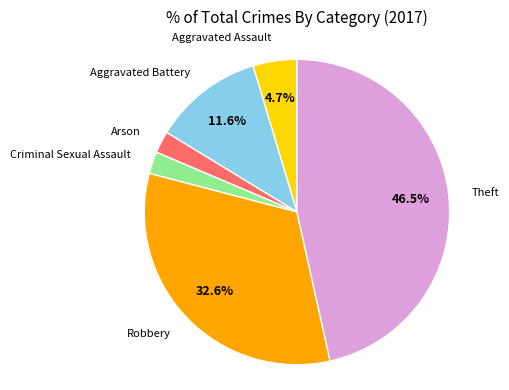

Is there any slice that represents more than half of the pie?

No